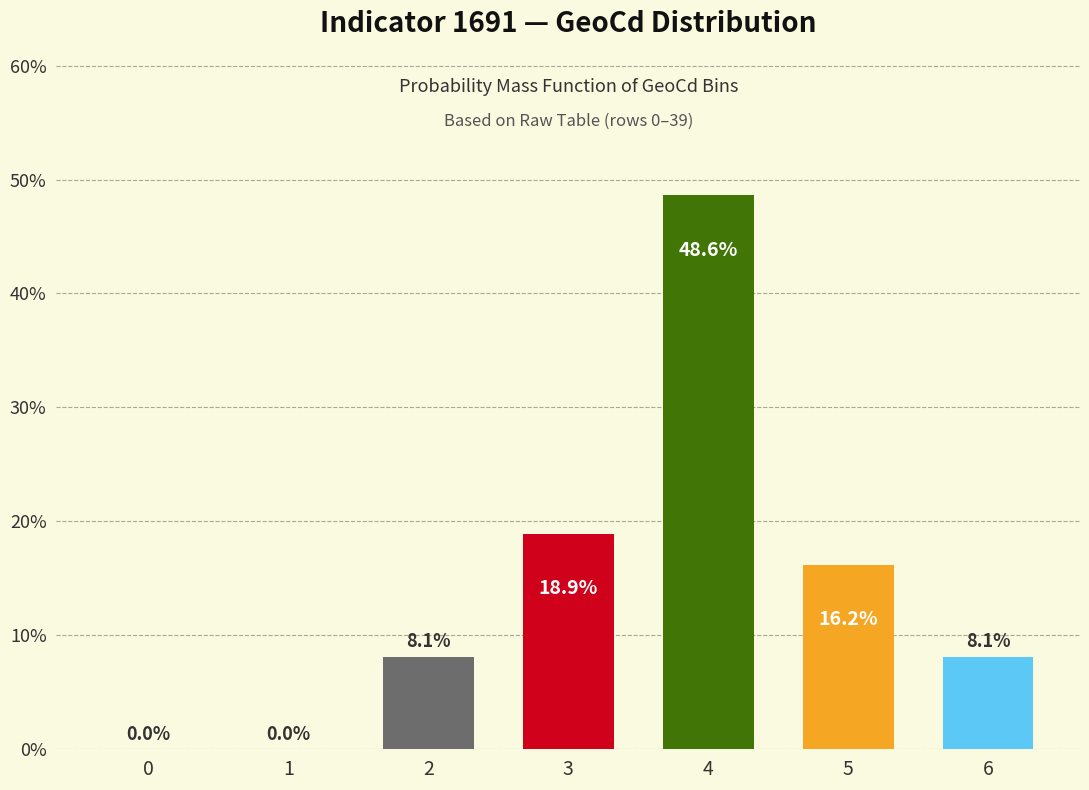

Count the number of data series in this chart.

1